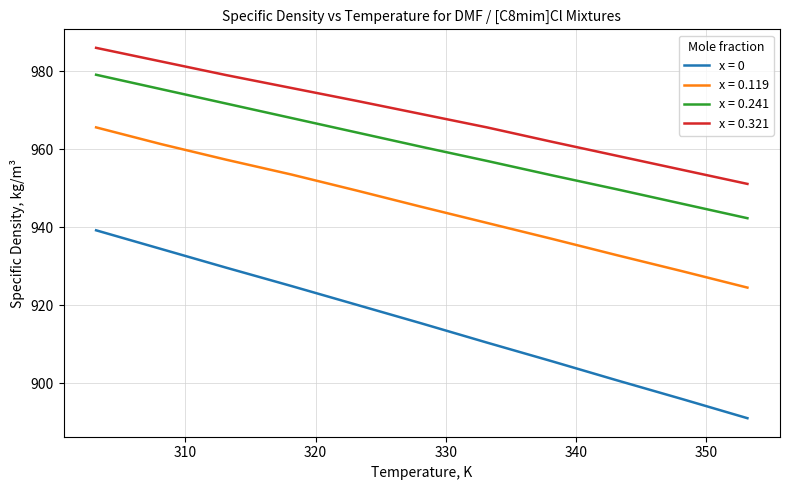

True or false: x = 0.321 and x = 0 cross at least once.

False